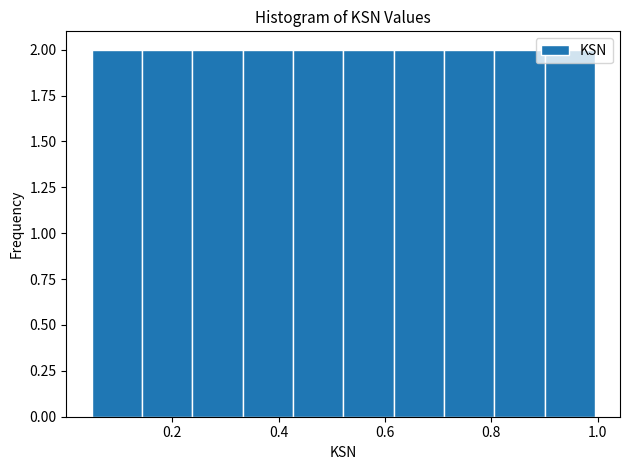

Reading left to right, transcribe this chart: for each bar, give the range it covers on the x-axis and its height. Neither the bar edges nor the heights are printed on the chart, so give them approximately, as read against the axes.

0.04 to 0.14: 2
0.14 to 0.24: 2
0.24 to 0.34: 2
0.34 to 0.42: 2
0.42 to 0.52: 2
0.52 to 0.62: 2
0.62 to 0.72: 2
0.72 to 0.80: 2
0.80 to 0.90: 2
0.90 to 1.00: 2